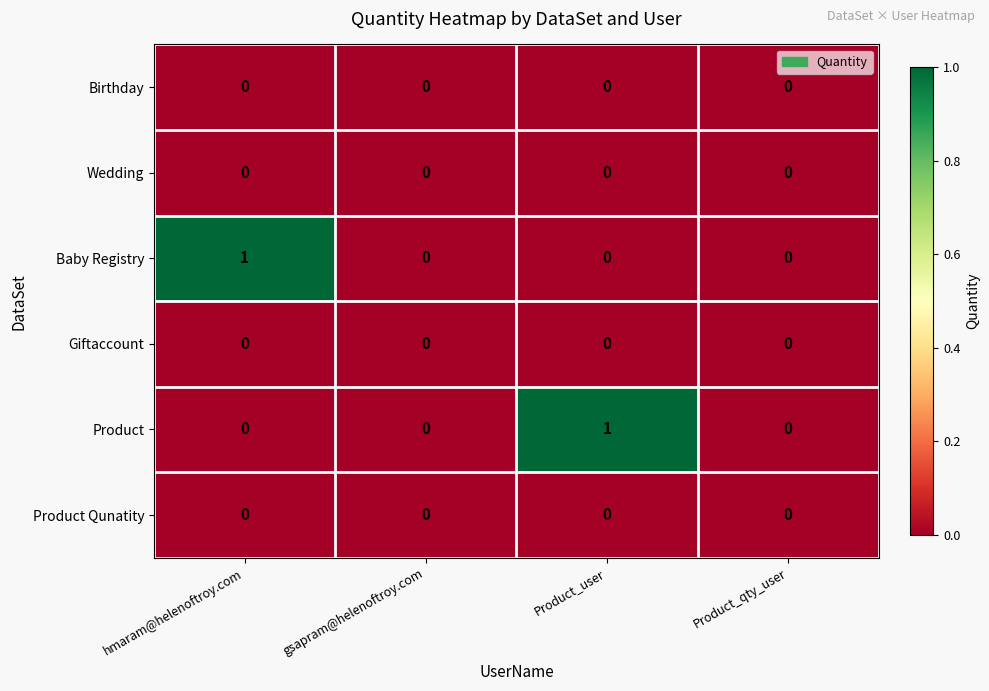

At which label does Product reach its peak?

Product_user